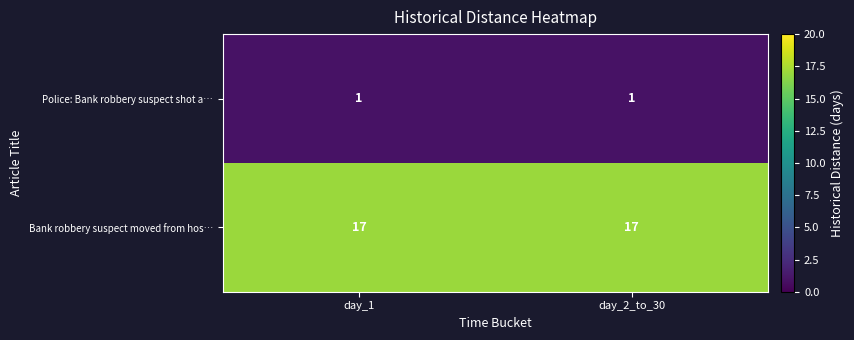

The Police: Bank robbery suspect shot a… series shows 1 at day_1. True or false?

True